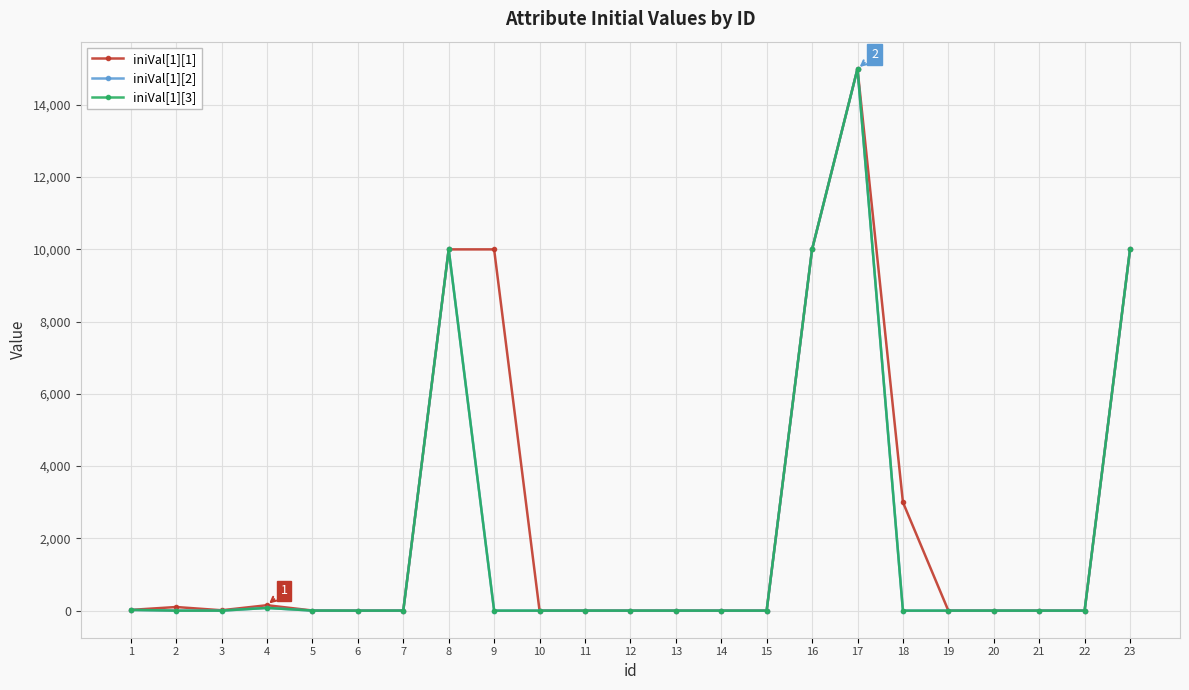

Does the chart have visible grid lines?

Yes